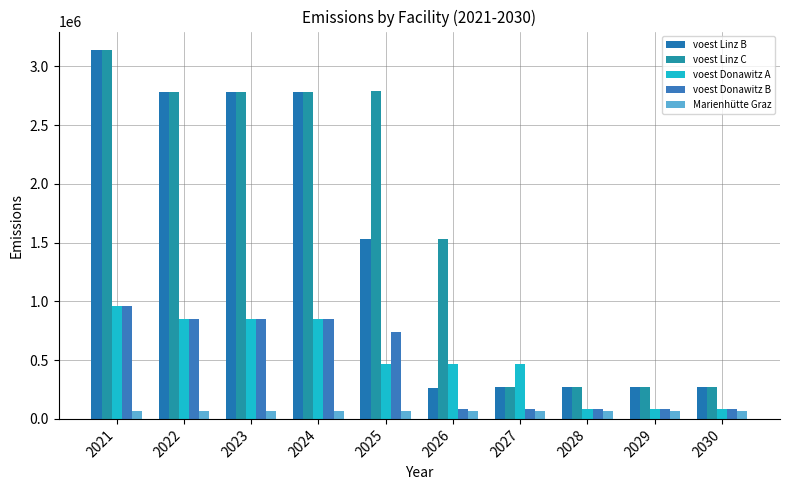

Does the chart contain any negative values?

No